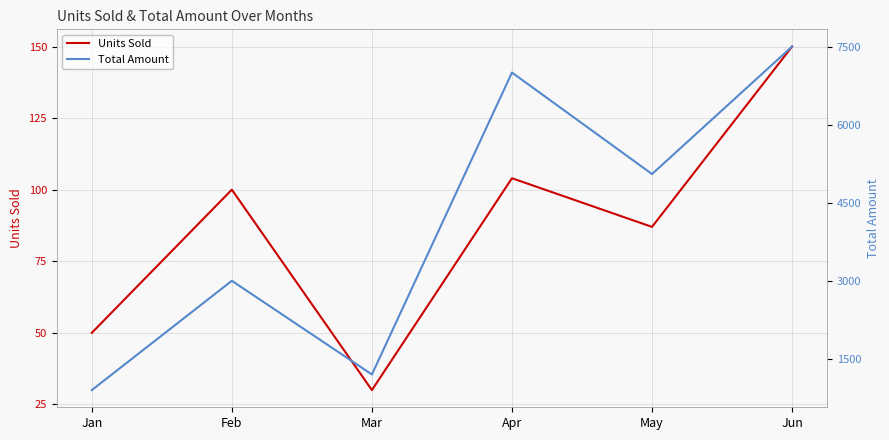

Where is Total Amount nearest to the value 4200?

May